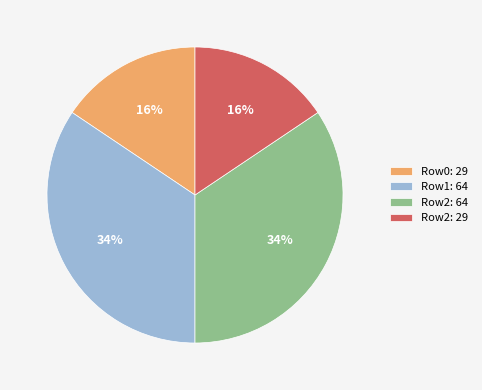

To the nearest percent, what portion does Row1: 64 represent?

34%